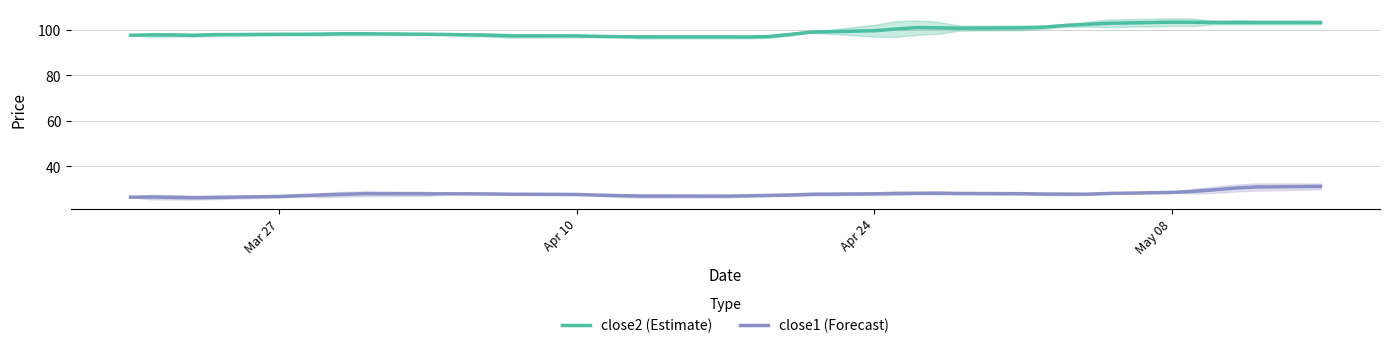

What is the greatest value displayed?

103.3